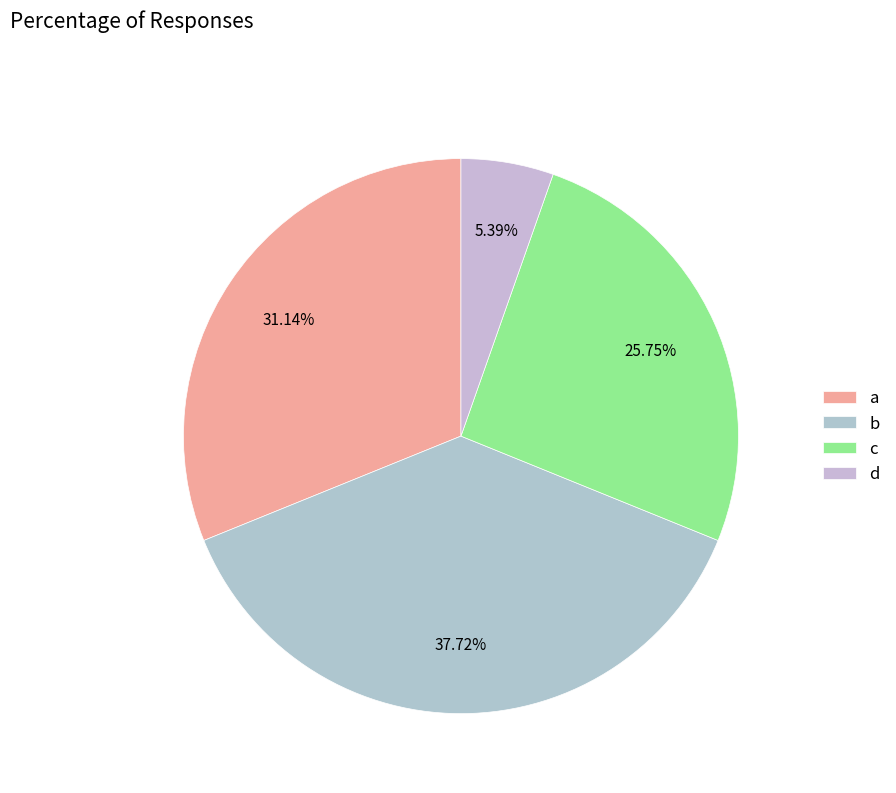

True or false: d accounts for 1% of the total.

False